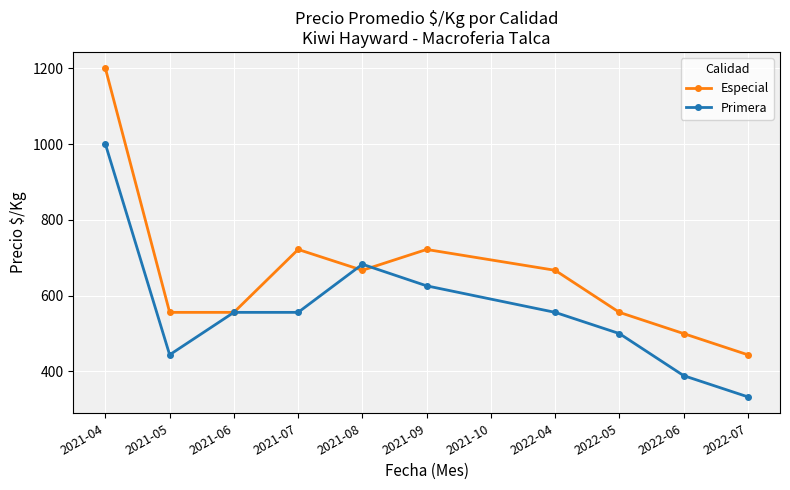

At which category does Primera reach its first local valley?

2021-05